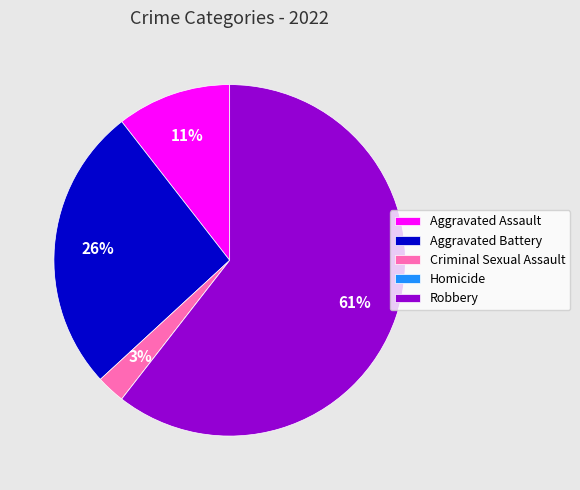

Combined, do Criminal Sexual Assault and Robbery account for over 50%?

Yes